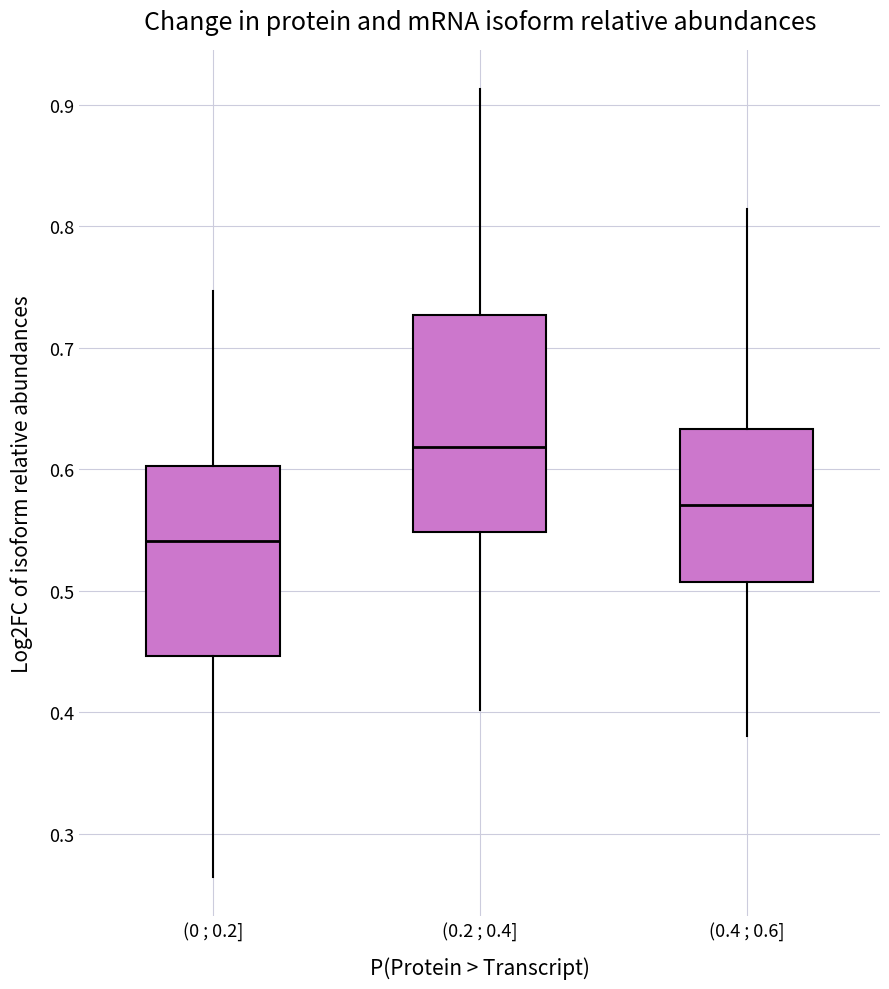

Reading left to right, read every box against the y-axis: the position of its median line, the range the box covers, and the ends of its whiskers. The values are not printed on the chart, so give them approximately, as read against the axis.

(0 ; 0.2]: median 0.54, box 0.45 to 0.60, whiskers 0.26 to 0.75
(0.2 ; 0.4]: median 0.62, box 0.55 to 0.73, whiskers 0.40 to 0.91
(0.4 ; 0.6]: median 0.57, box 0.51 to 0.63, whiskers 0.38 to 0.81